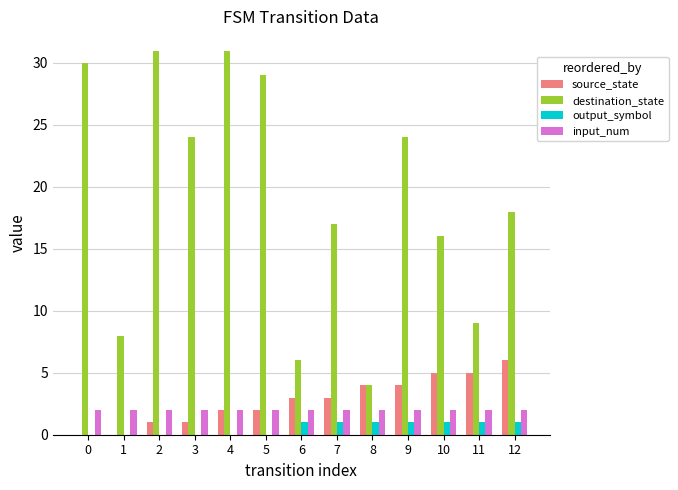

What are all the series names shown in the legend?

source_state, destination_state, output_symbol, input_num